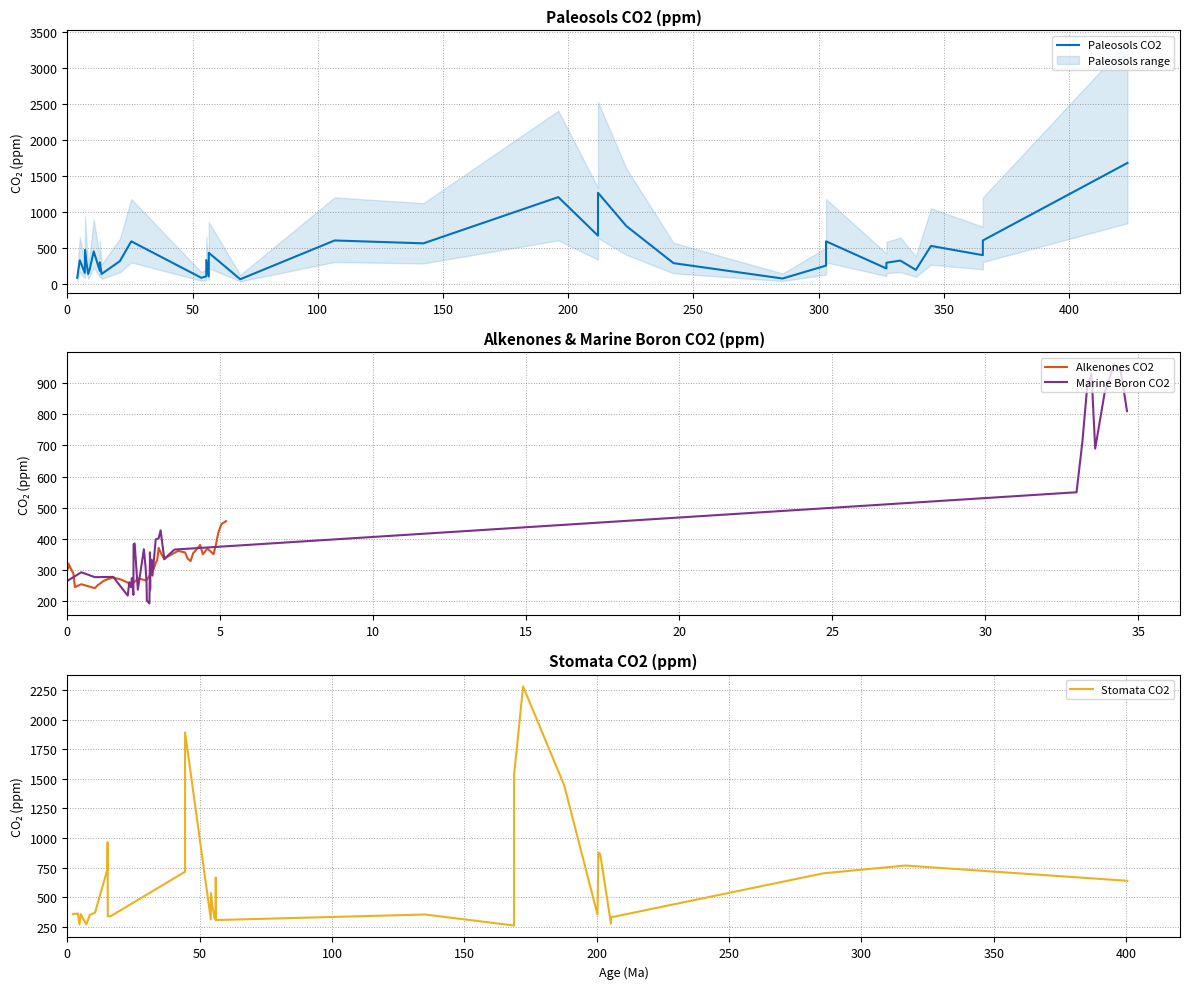

What is the lowest value of the Alkenones CO2 series?

242.6